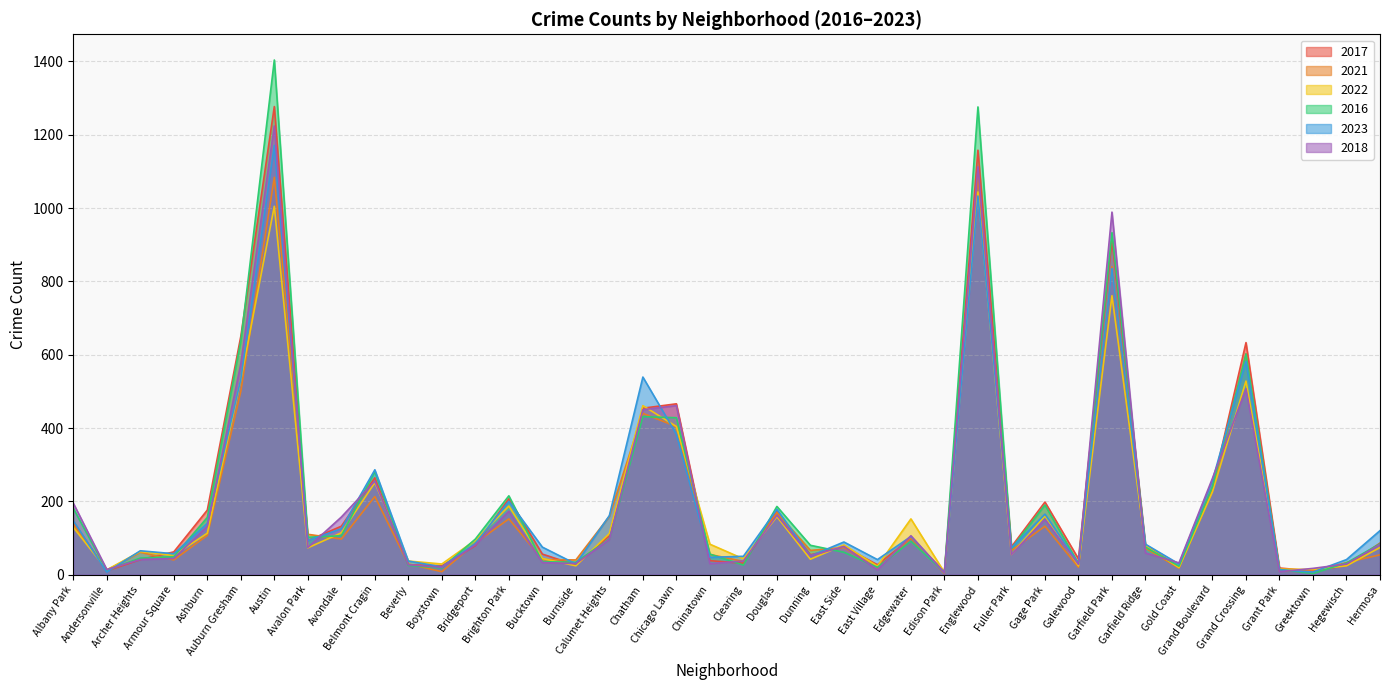

At which category does the chart reach its peak across all series?

Austin